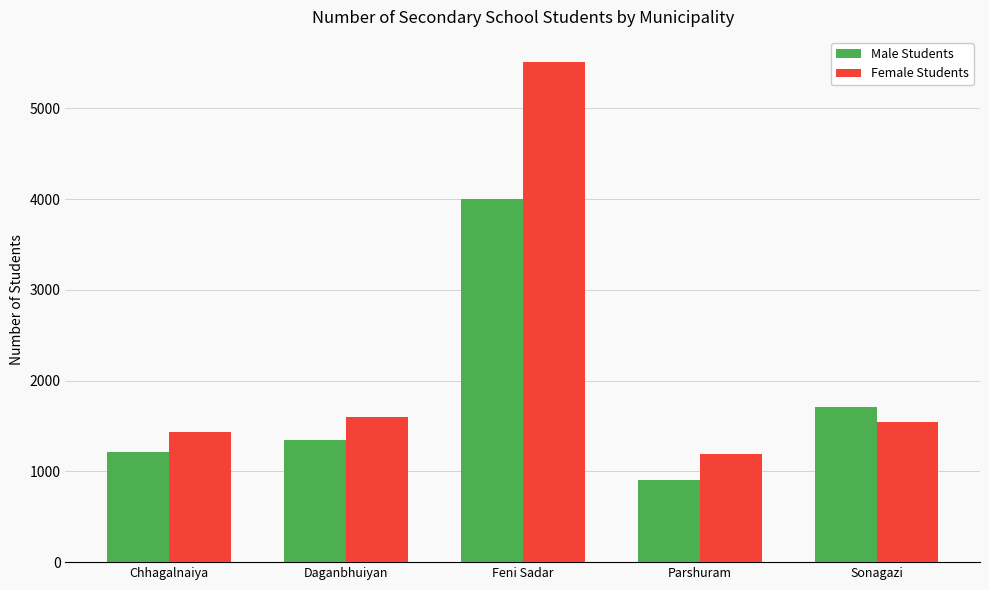

What is the spread (max minus min) of values at Feni Sadar?

1513